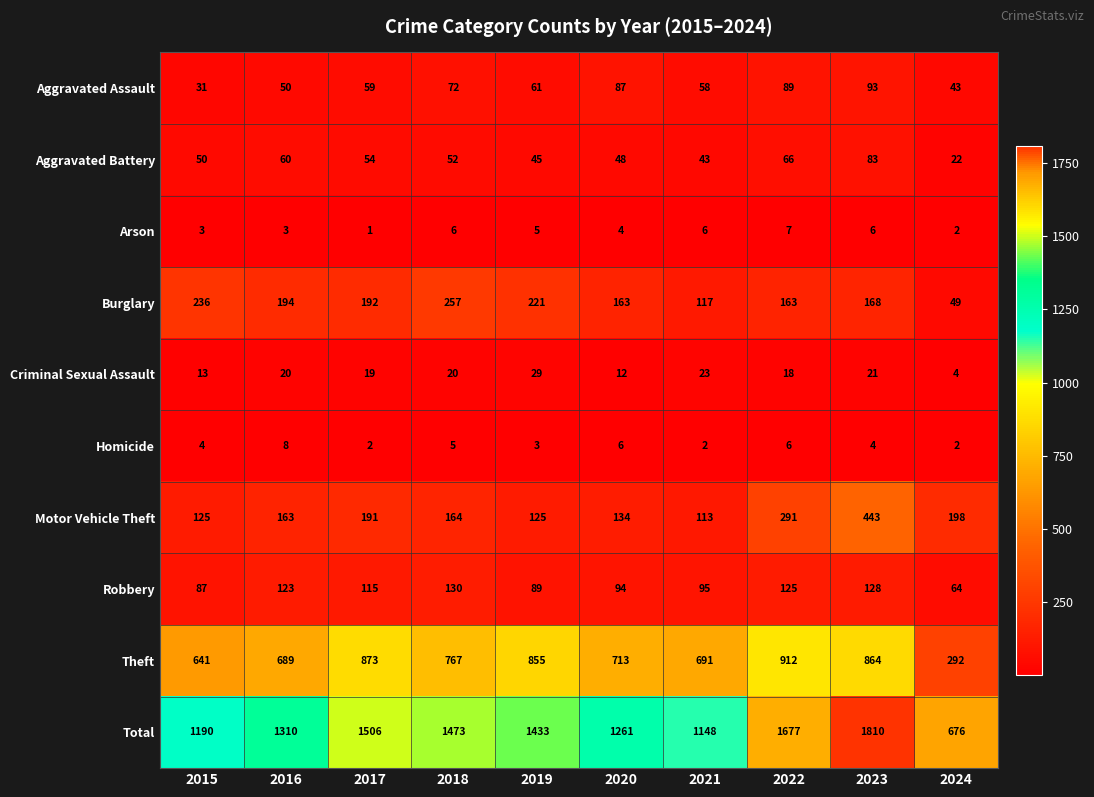

At how many categories does at least one series exceed 697?

9